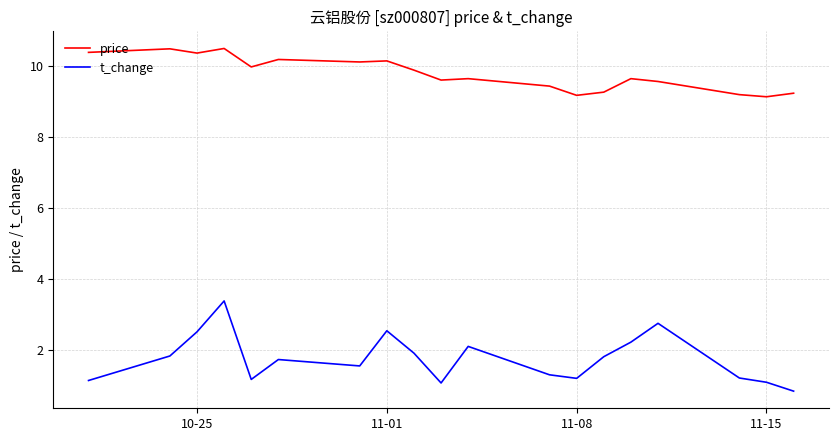

Rank the series by their average value, from highest to lowest.

price, t_change